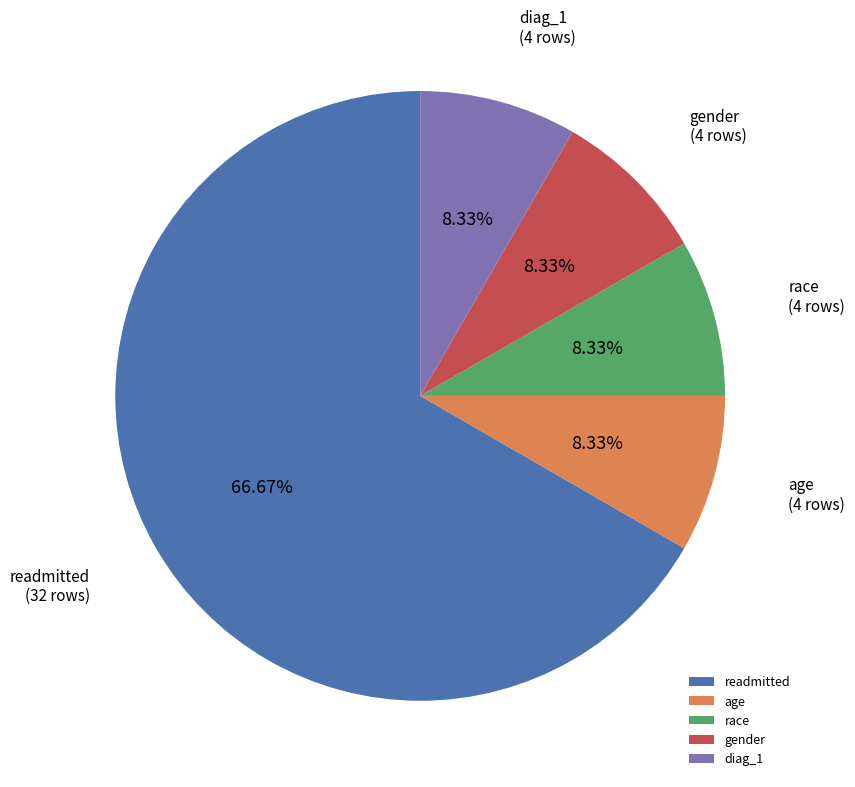

Is there a majority slice in this chart?

Yes